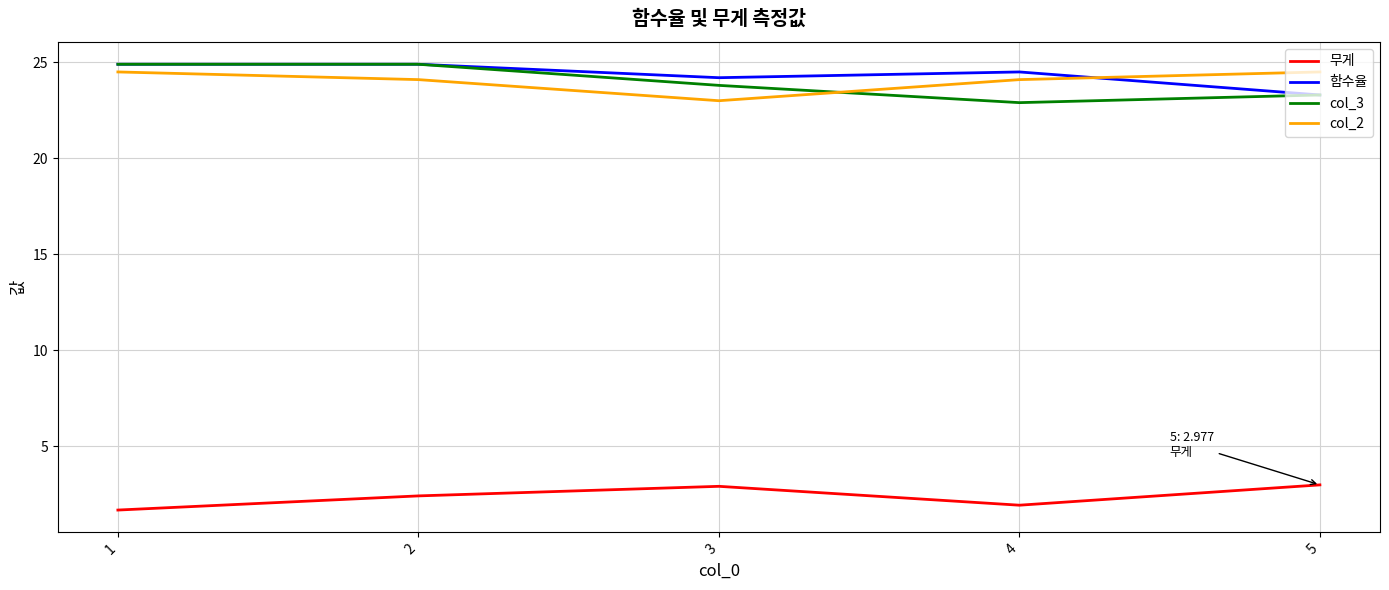

True or false: 무게 and 함수율 cross at least once.

False